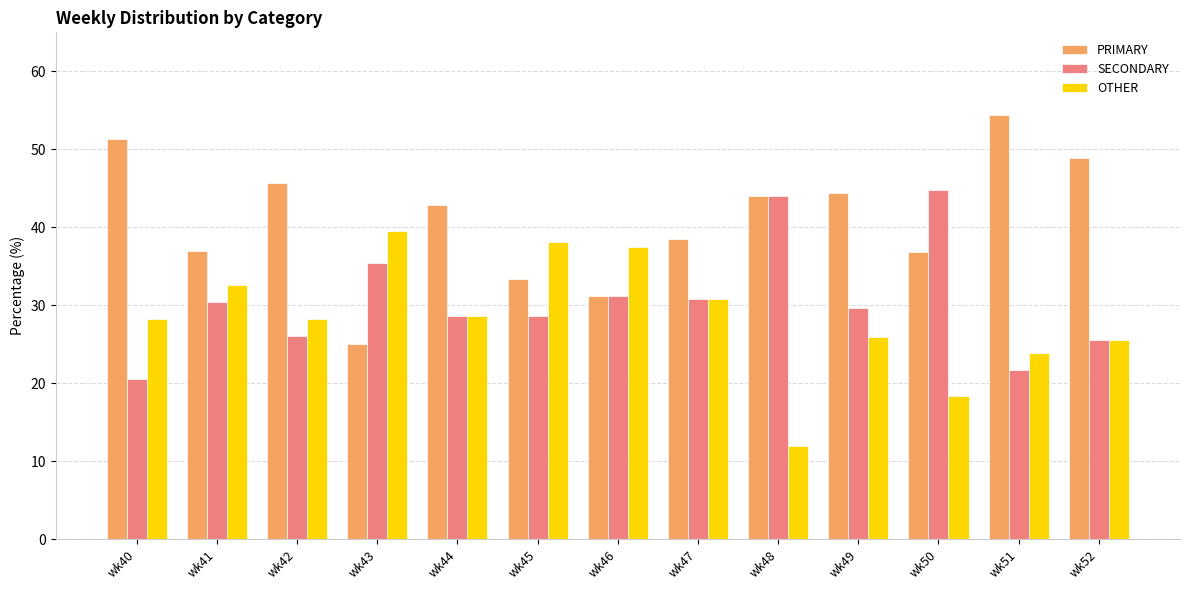

What is the difference between the second highest and second lowest values in the OTHER series?

19.7